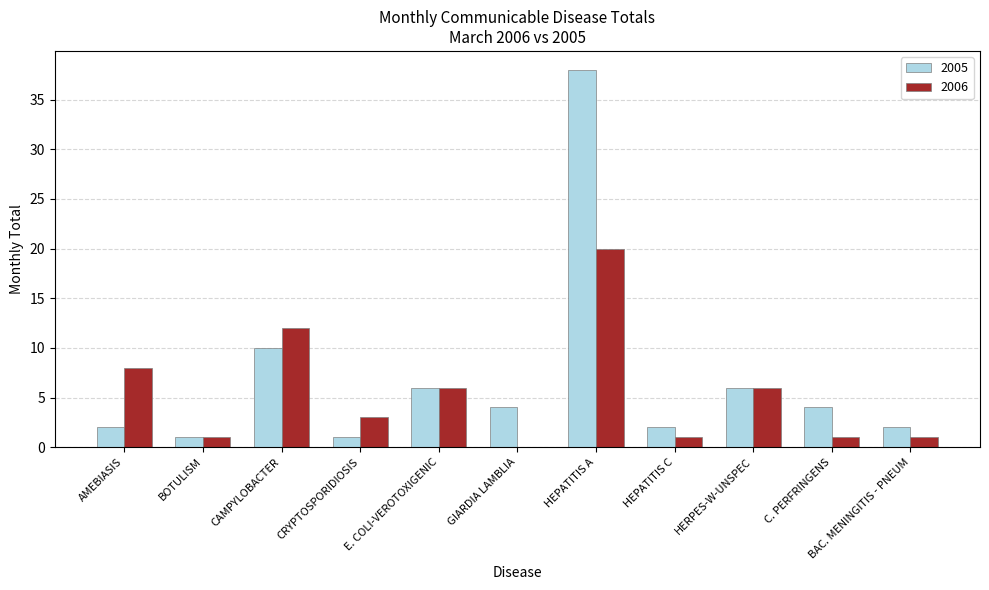

Which series changed the most between AMEBIASIS and HEPATITIS C?

2006